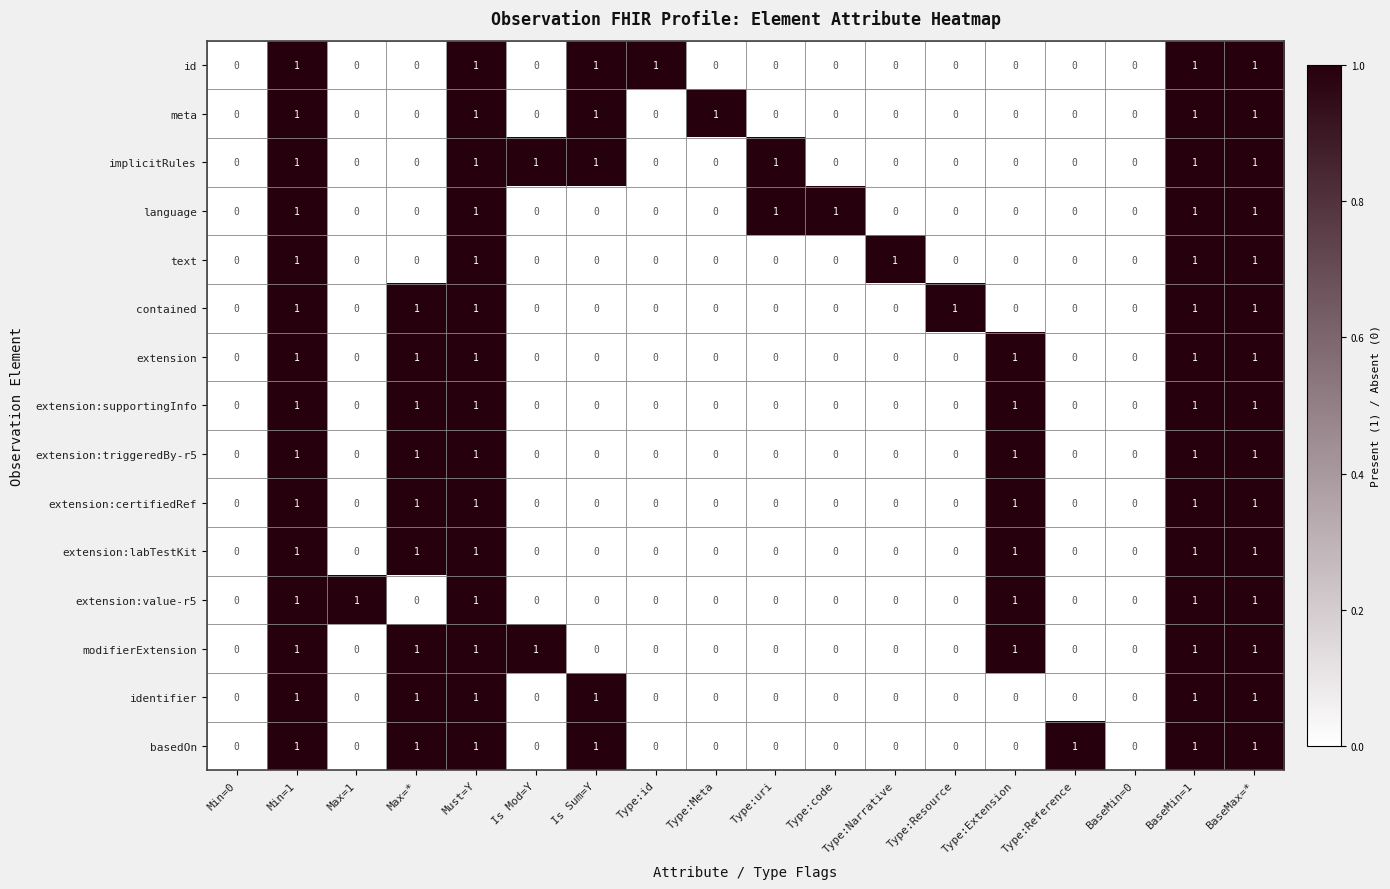

What is the sum of all identifier values?

6